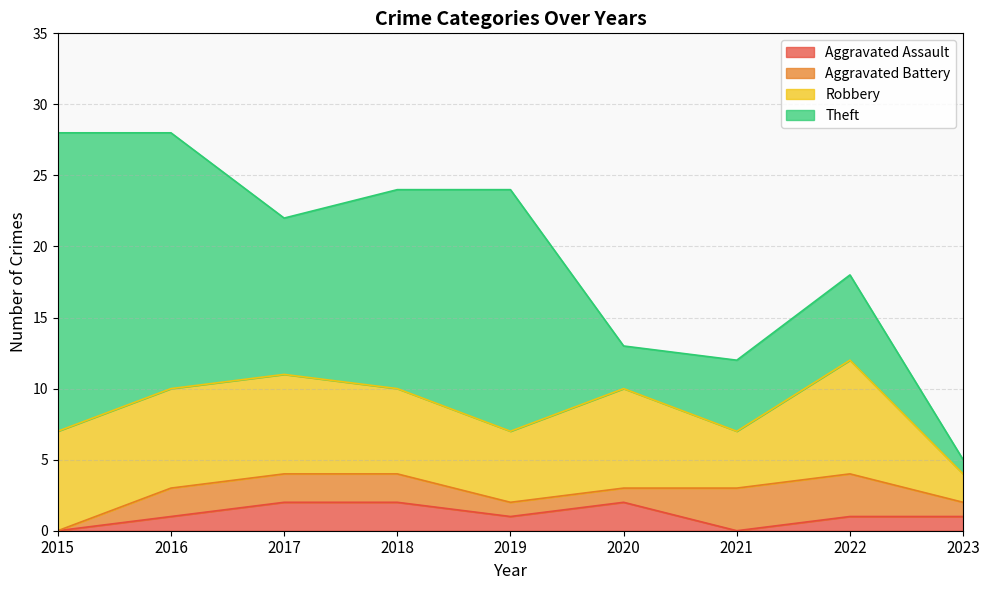

What is the difference between the maximum and minimum values in the Robbery series?

6